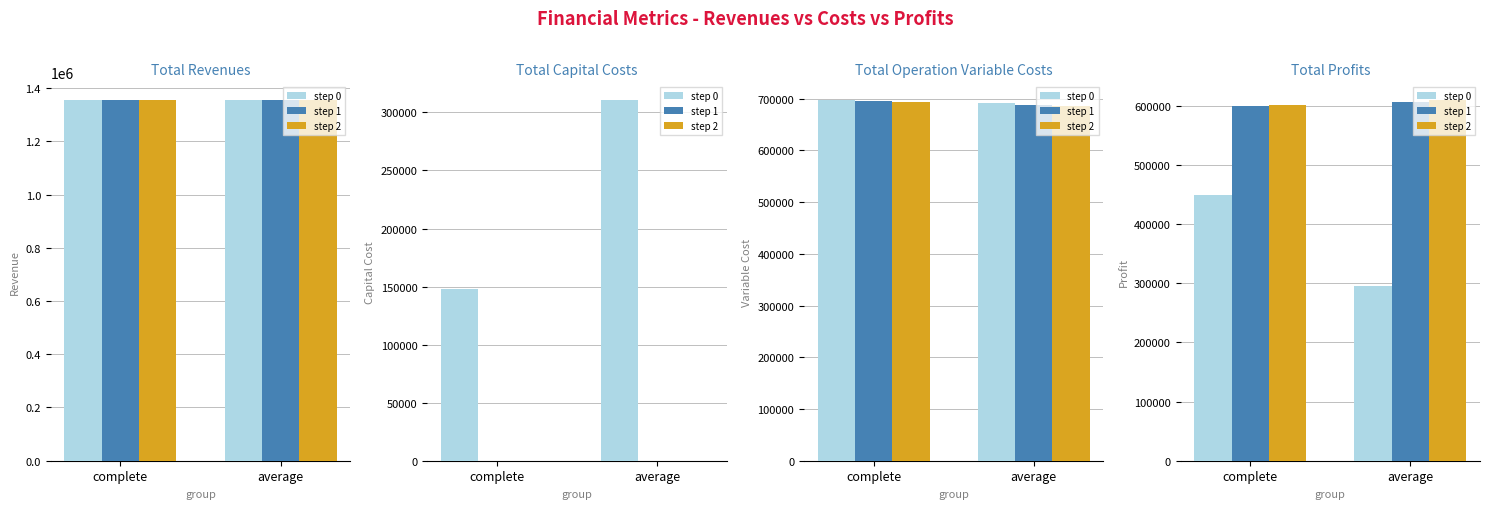

How many categories are shown in the chart?

2